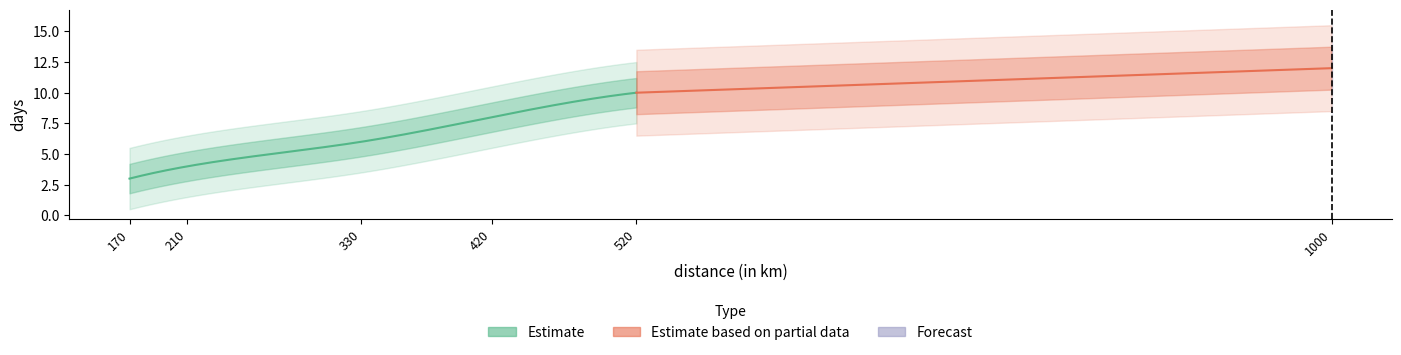

Reading left to right, extract all data points from this chart.

3	4	6	8	10	12